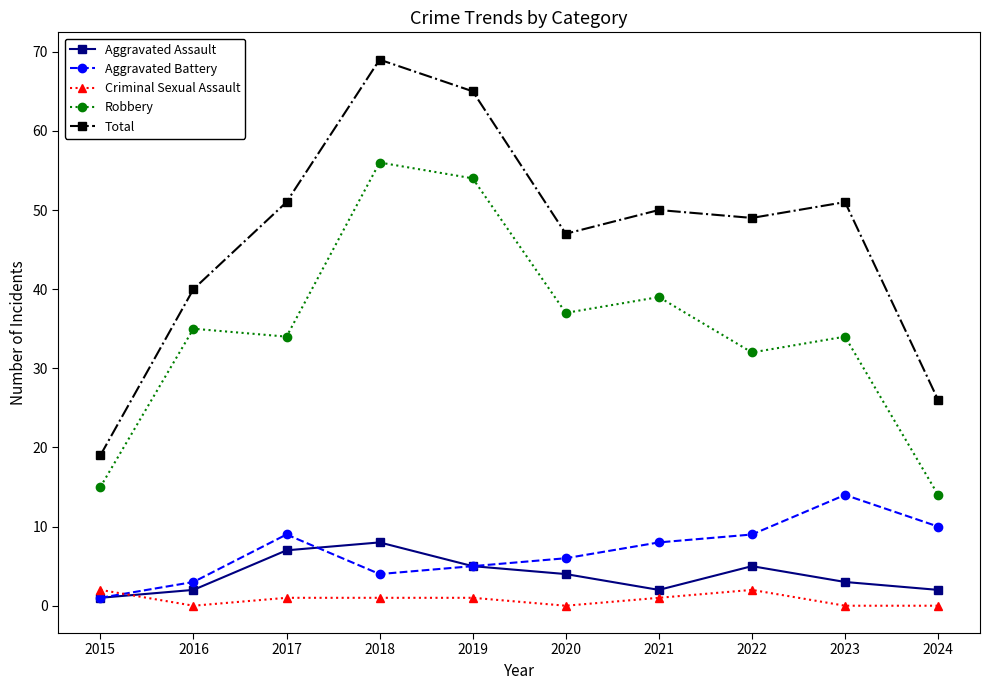

Reading left to right, what are all the values shown in this chart?

Aggravated Assault: 1	2	7	8	5	4	2	5	3	2
Aggravated Battery: 1	3	9	4	5	6	8	9	14	10
Criminal Sexual Assault: 2	0	1	1	1	0	1	2	0	0
Robbery: 15	35	34	56	54	37	39	32	34	14
Total: 19	40	51	69	65	47	50	49	51	26